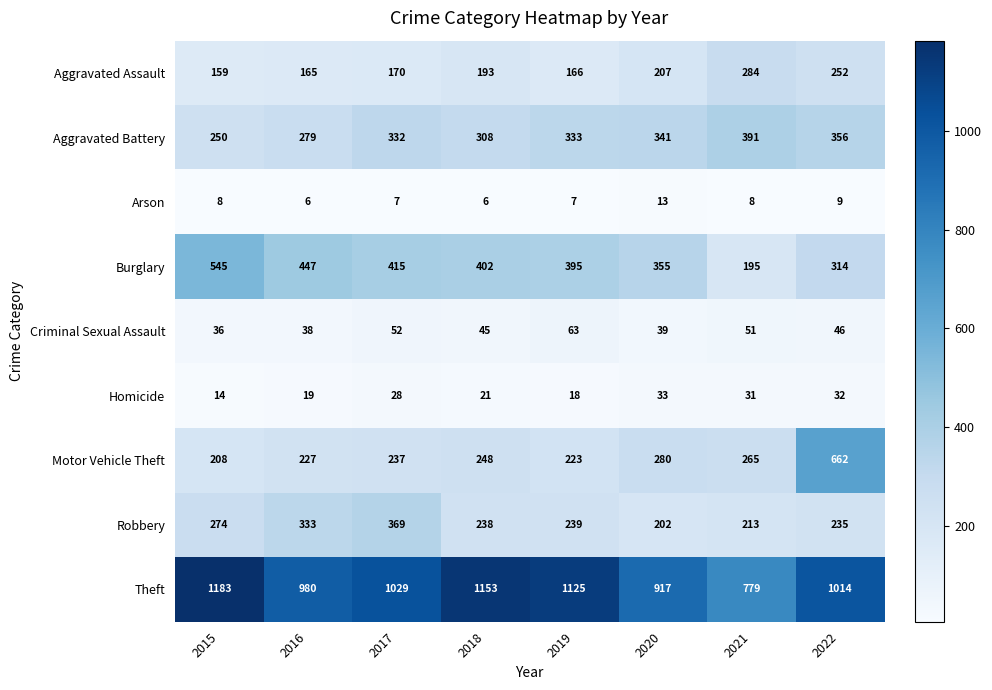

List the series in order of their peak value, highest first.

Theft, Motor Vehicle Theft, Burglary, Aggravated Battery, Robbery, Aggravated Assault, Criminal Sexual Assault, Homicide, Arson